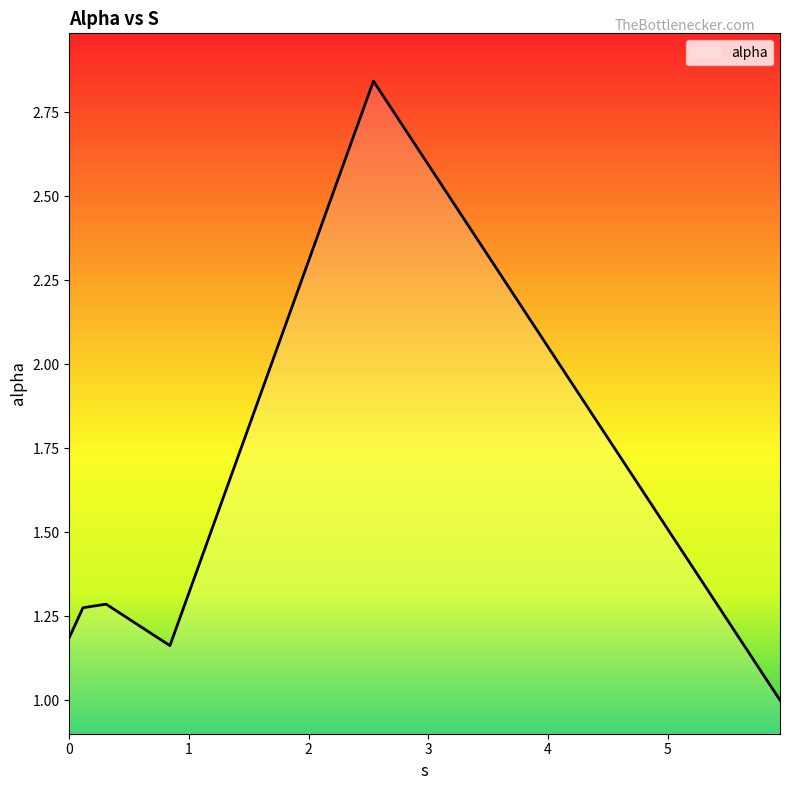

True or false: the data has more than 0 interior local peaks.

True